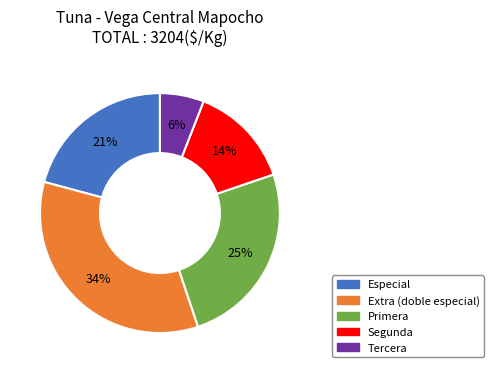

To the nearest percent, what is the combined percentage of Extra (doble especial) and Tercera?

40%